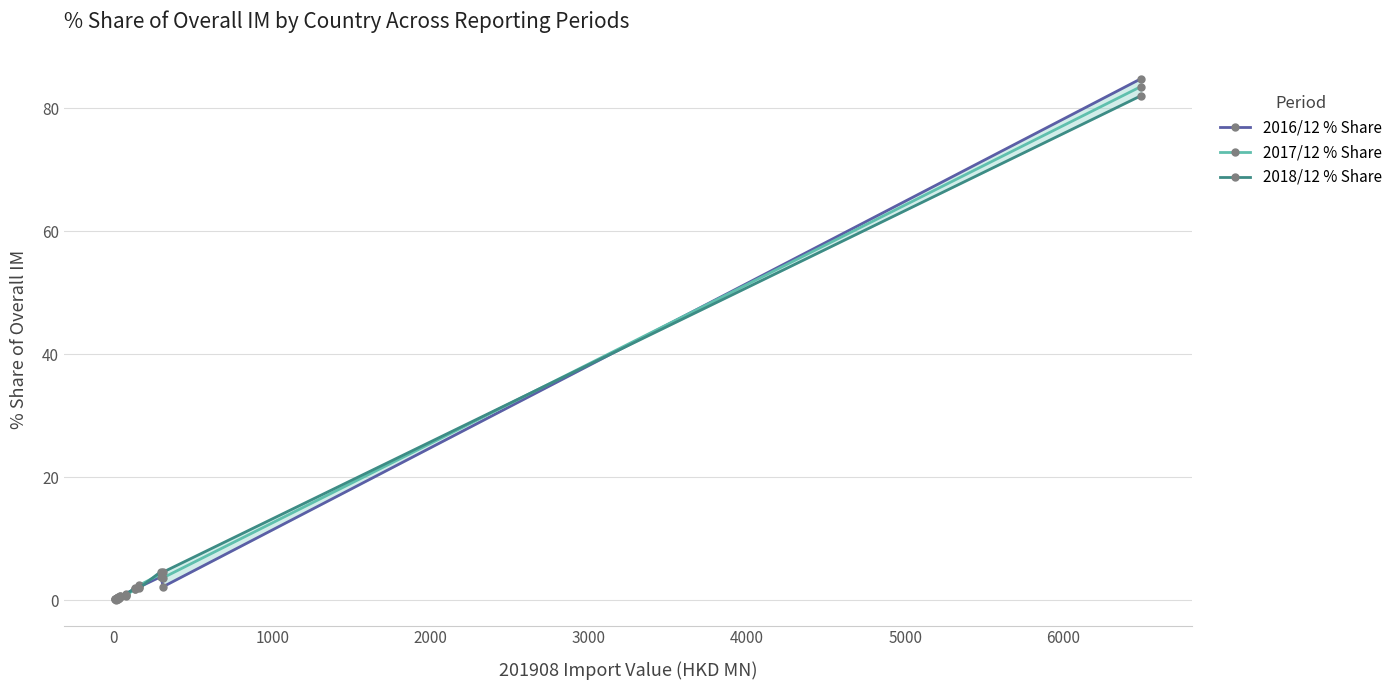

What is the average value of the 2017/12 % Share series?

6.6